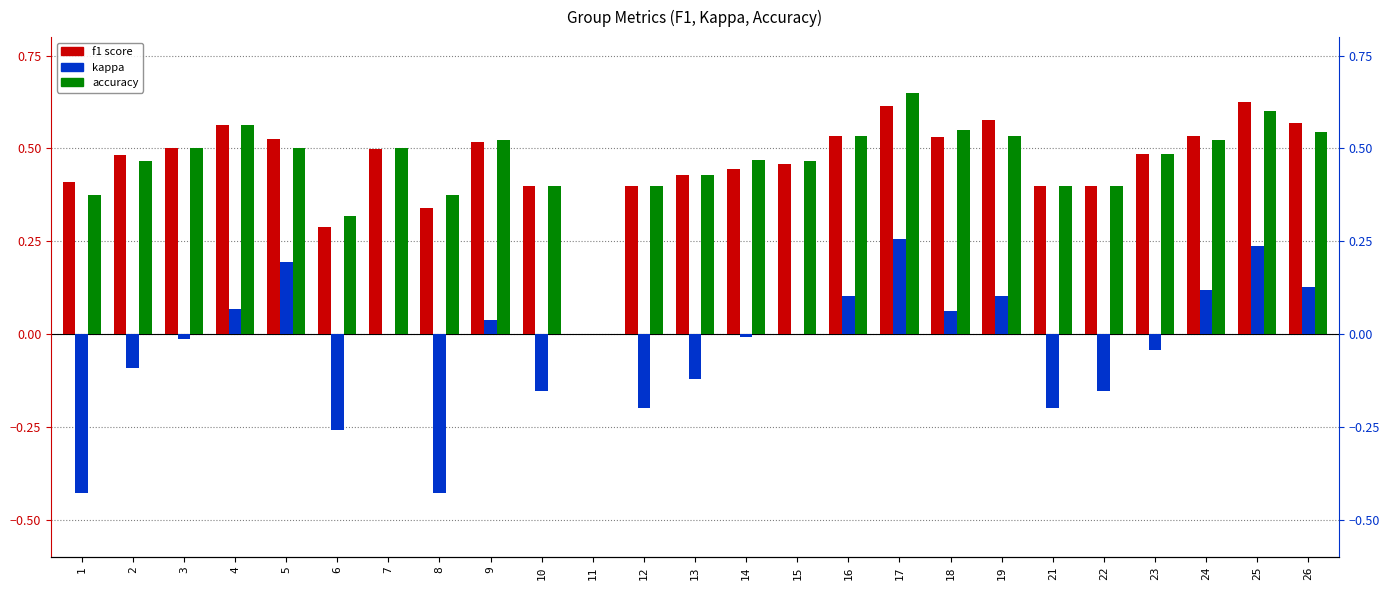

What is the total value across all series at 26?

1.2